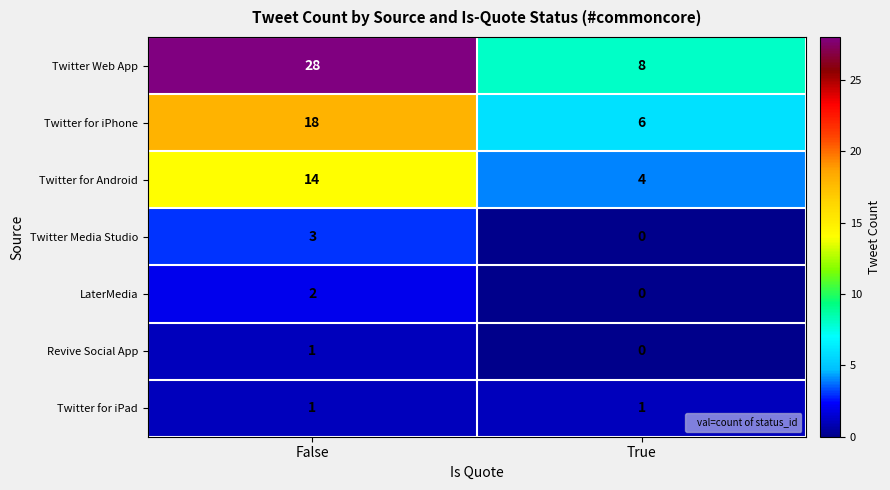

What is the greatest value displayed?

28